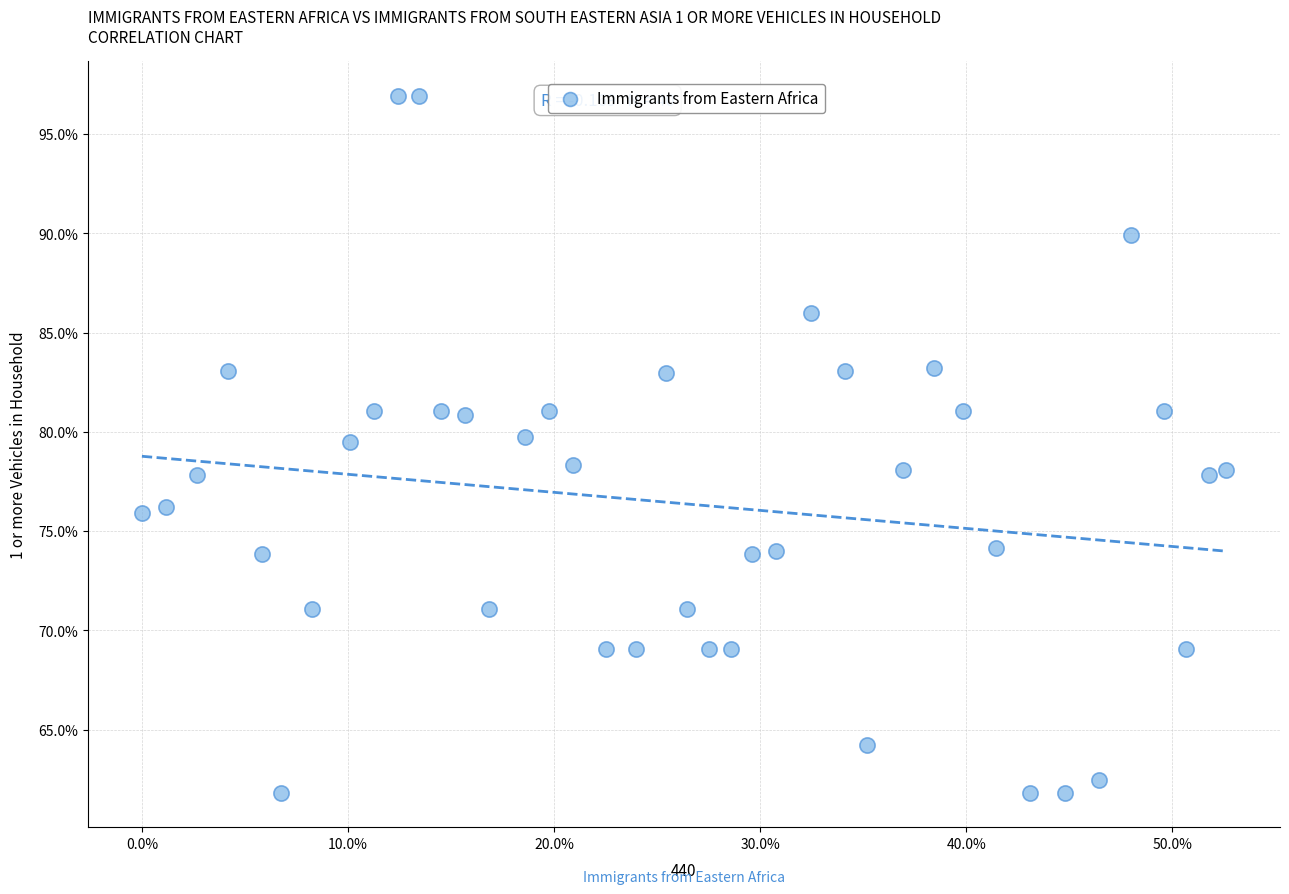

What is the range of Y values (max minus min)?

35.1